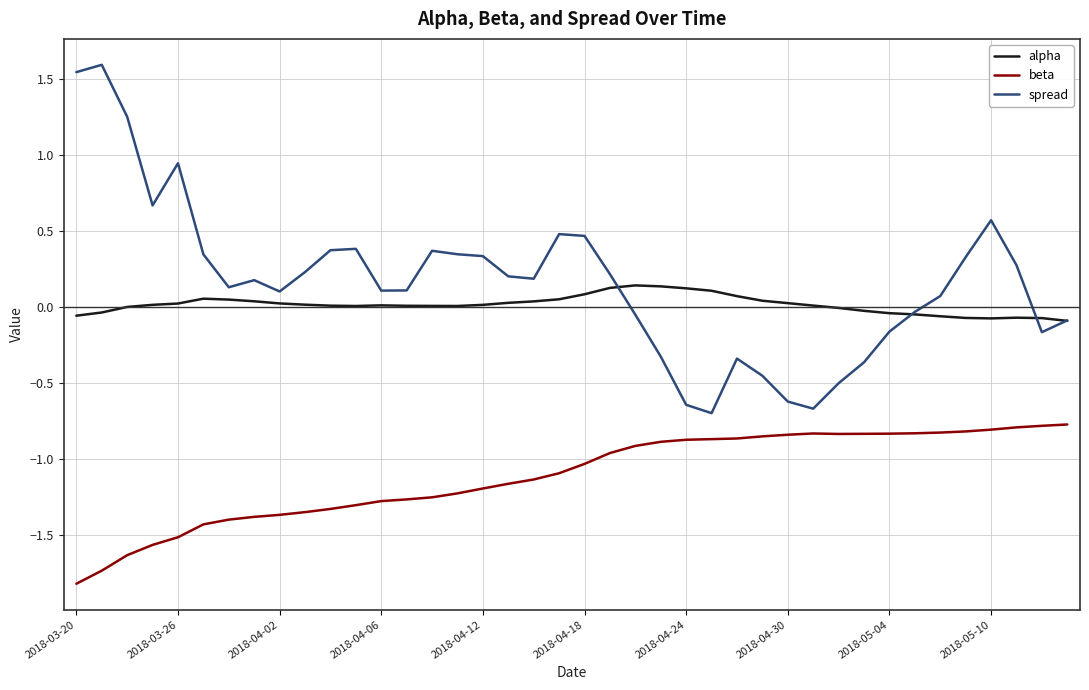

True or false: beta and alpha intersect in this chart.

False